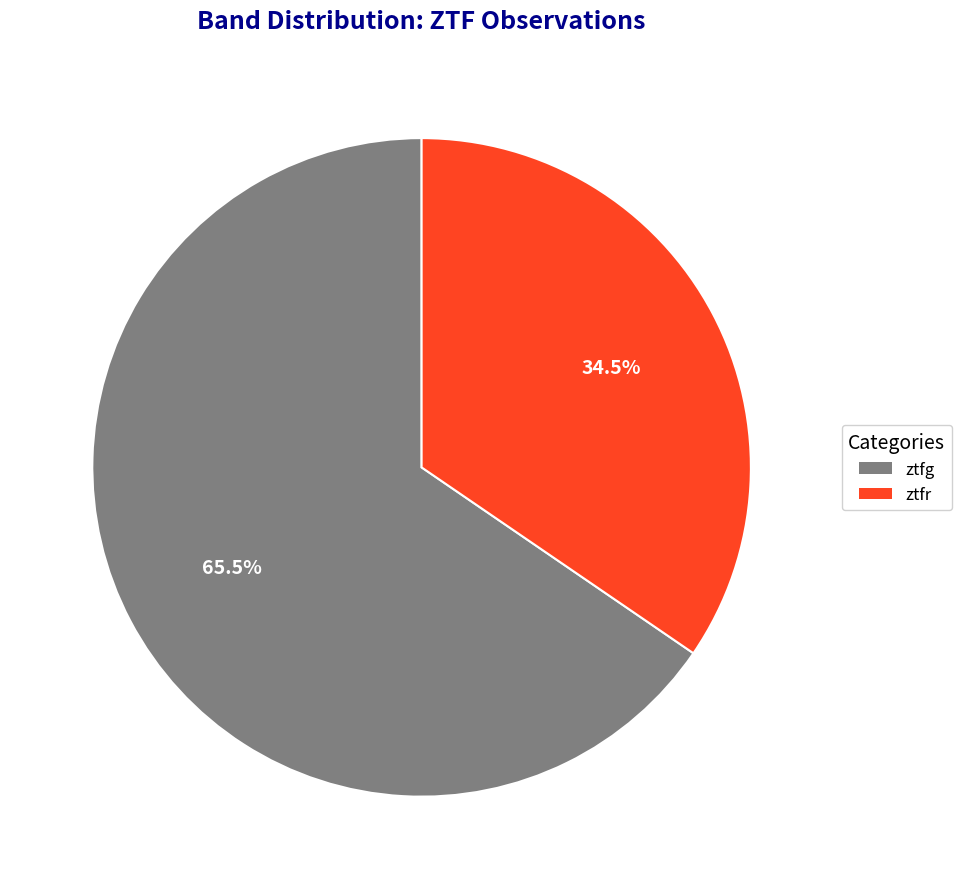

Rank the categories by value from highest to lowest.

ztfg, ztfr